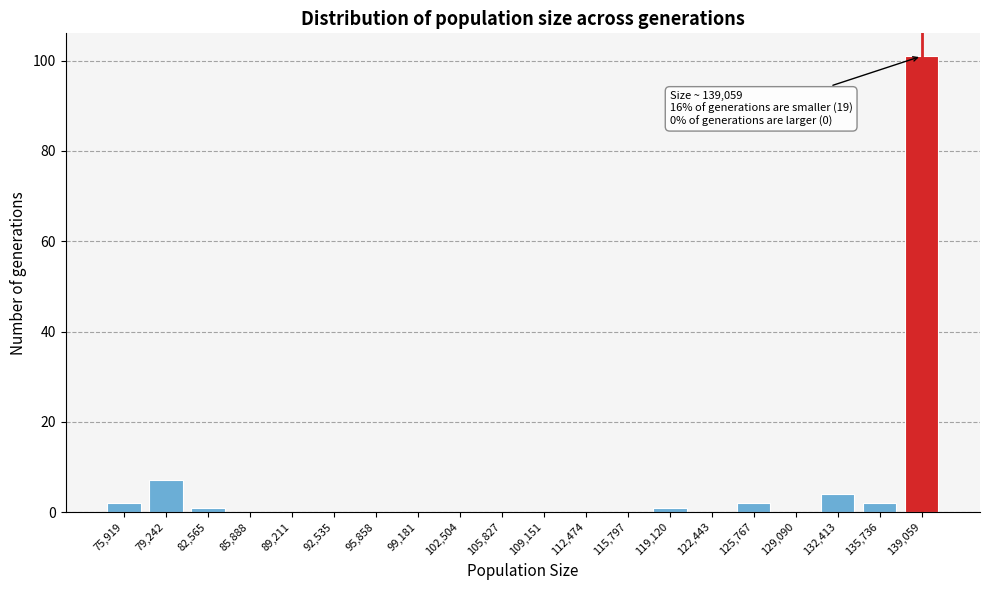

Reading right to left, list all the values displayed in this chart.

139,059=101	135,736=2	132,413=4	129,090=0	125,767=2	122,443=0	119,120=1	115,797=0	112,474=0	109,151=0	105,827=0	102,504=0	99,181=0	95,858=0	92,535=0	89,211=0	85,888=0	82,565=1	79,242=7	75,919=2